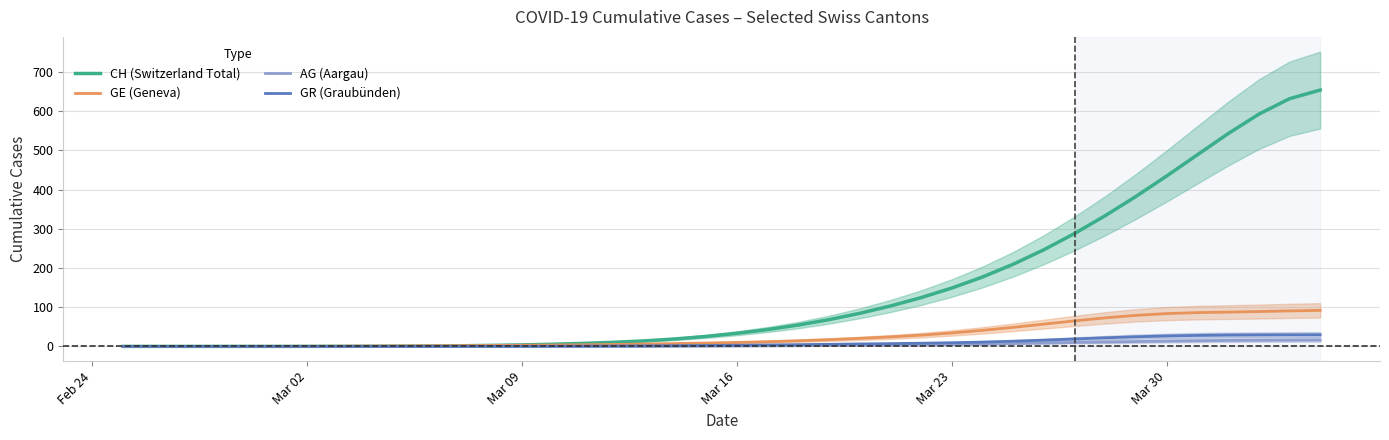

What is the highest value of the CH (Switzerland Total) series?

654.2